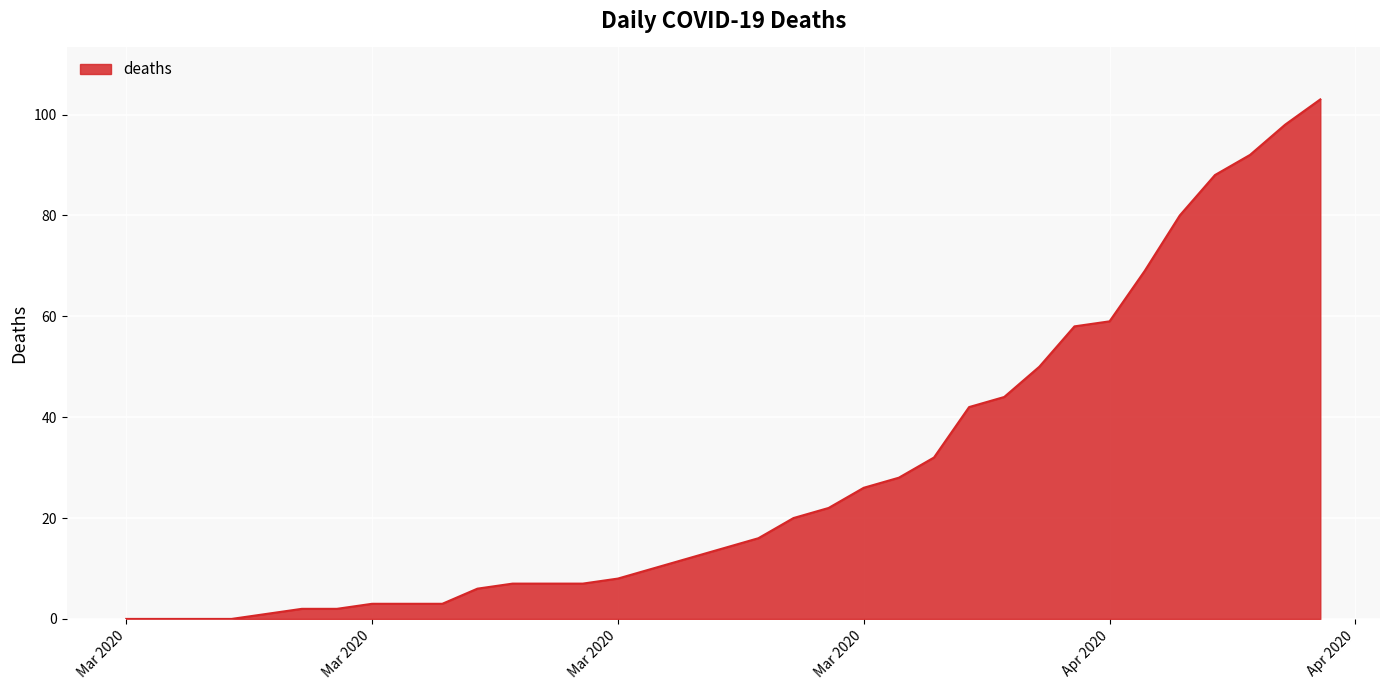

What is the difference between the maximum and minimum values?

103